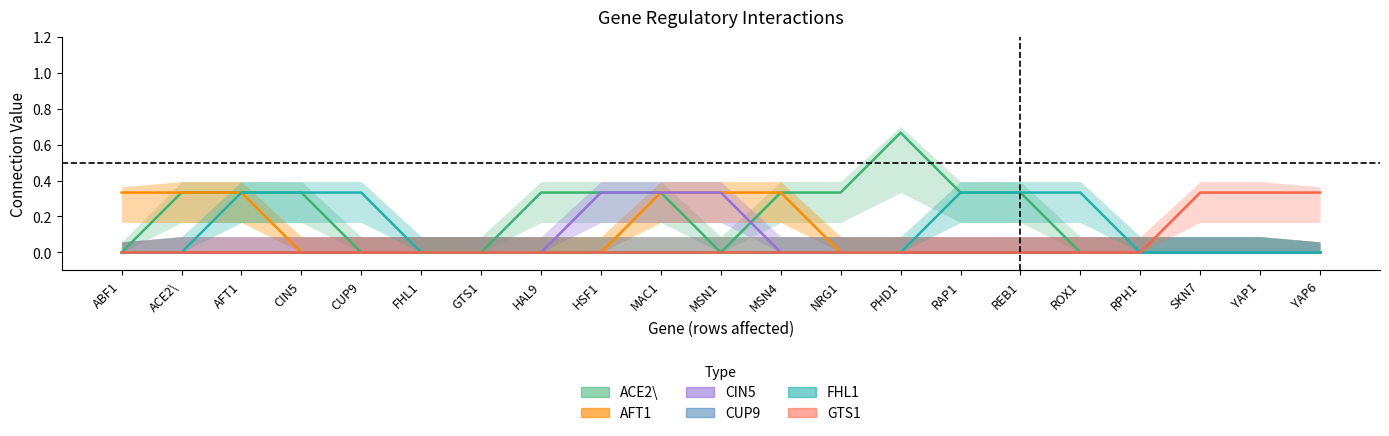

Reading left to right, transcribe all the data shown in this chart.

ACE2\: ABF1=0.0	ACE2\=0.3	AFT1=0.3	CIN5=0.3	CUP9=0.0	FHL1=0.0	GTS1=0.0	HAL9=0.3	HSF1=0.3	MAC1=0.3	MSN1=0.0	MSN4=0.3	NRG1=0.3	PHD1=0.7	RAP1=0.3	REB1=0.3	ROX1=0.0	RPH1=0.0	SKN7=0.0	YAP1=0.0	YAP6=0.0
AFT1: ABF1=0.3	ACE2\=0.3	AFT1=0.3	CIN5=0.0	CUP9=0.0	FHL1=0.0	GTS1=0.0	HAL9=0.0	HSF1=0.0	MAC1=0.3	MSN1=0.3	MSN4=0.3	NRG1=0.0	PHD1=0.0	RAP1=0.0	REB1=0.0	ROX1=0.0	RPH1=0.0	SKN7=0.0	YAP1=0.0	YAP6=0.0
CIN5: ABF1=0.0	ACE2\=0.0	AFT1=0.0	CIN5=0.0	CUP9=0.0	FHL1=0.0	GTS1=0.0	HAL9=0.0	HSF1=0.3	MAC1=0.3	MSN1=0.3	MSN4=0.0	NRG1=0.0	PHD1=0.0	RAP1=0.0	REB1=0.0	ROX1=0.0	RPH1=0.0	SKN7=0.0	YAP1=0.0	YAP6=0.0
CUP9: ABF1=0.0	ACE2\=0.0	AFT1=0.0	CIN5=0.0	CUP9=0.0	FHL1=0.0	GTS1=0.0	HAL9=0.0	HSF1=0.0	MAC1=0.0	MSN1=0.0	MSN4=0.0	NRG1=0.0	PHD1=0.0	RAP1=0.0	REB1=0.0	ROX1=0.0	RPH1=0.0	SKN7=0.0	YAP1=0.0	YAP6=0.0
FHL1: ABF1=0.0	ACE2\=0.0	AFT1=0.3	CIN5=0.3	CUP9=0.3	FHL1=0.0	GTS1=0.0	HAL9=0.0	HSF1=0.0	MAC1=0.0	MSN1=0.0	MSN4=0.0	NRG1=0.0	PHD1=0.0	RAP1=0.3	REB1=0.3	ROX1=0.3	RPH1=0.0	SKN7=0.0	YAP1=0.0	YAP6=0.0
GTS1: ABF1=0.0	ACE2\=0.0	AFT1=0.0	CIN5=0.0	CUP9=0.0	FHL1=0.0	GTS1=0.0	HAL9=0.0	HSF1=0.0	MAC1=0.0	MSN1=0.0	MSN4=0.0	NRG1=0.0	PHD1=0.0	RAP1=0.0	REB1=0.0	ROX1=0.0	RPH1=0.0	SKN7=0.3	YAP1=0.3	YAP6=0.3